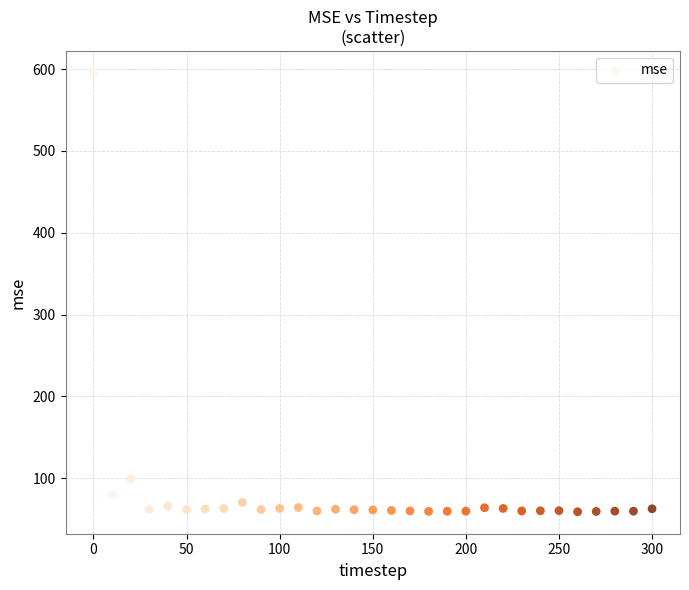

What Y value in the scatter plot is closest to 327?

99.2